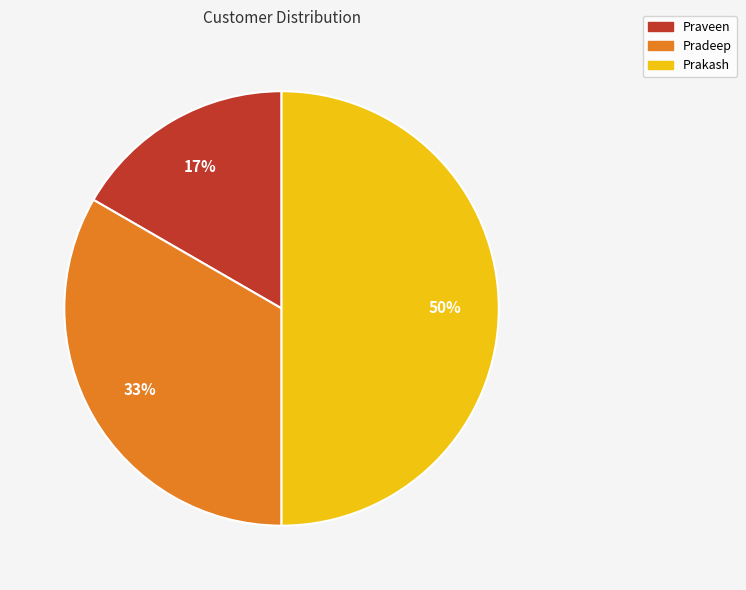

To the nearest percent, what is the average slice percentage?

33%